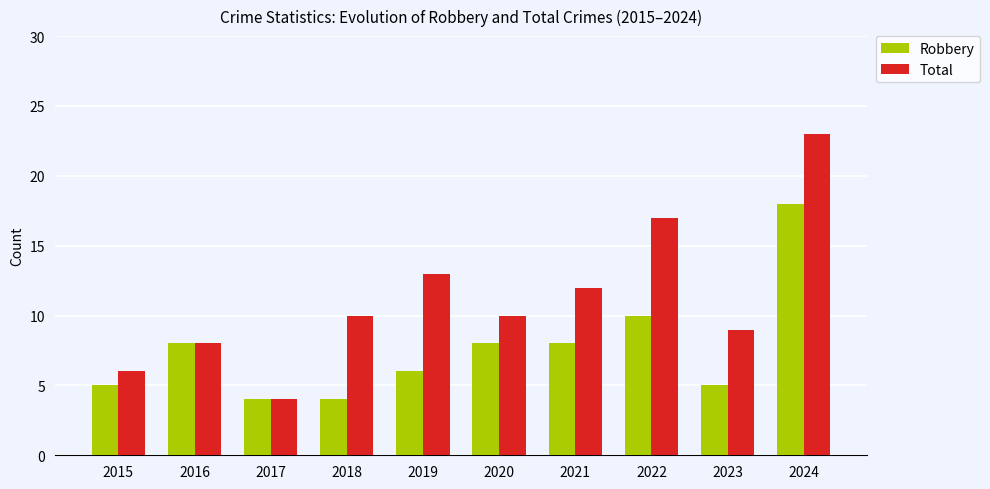

Which series has the largest range (max minus min)?

Total